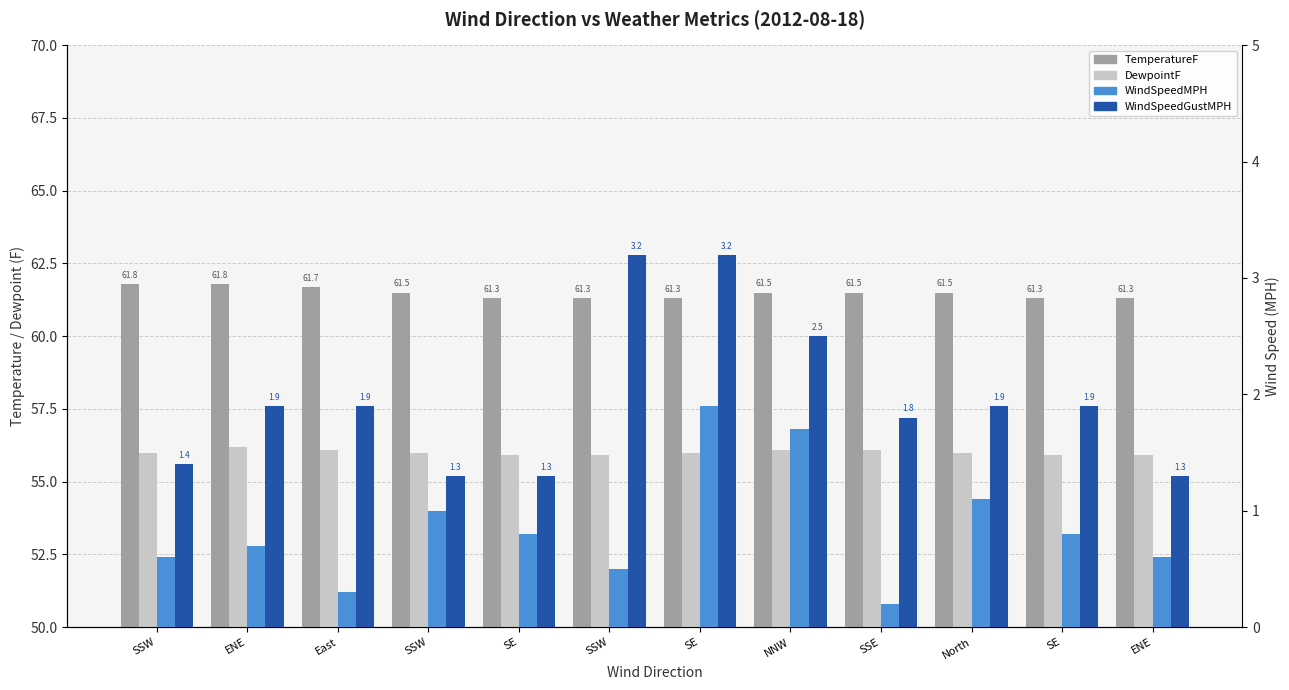

Rank the series by their maximum value, from highest to lowest.

TemperatureF, DewpointF, WindSpeedGustMPH, WindSpeedMPH